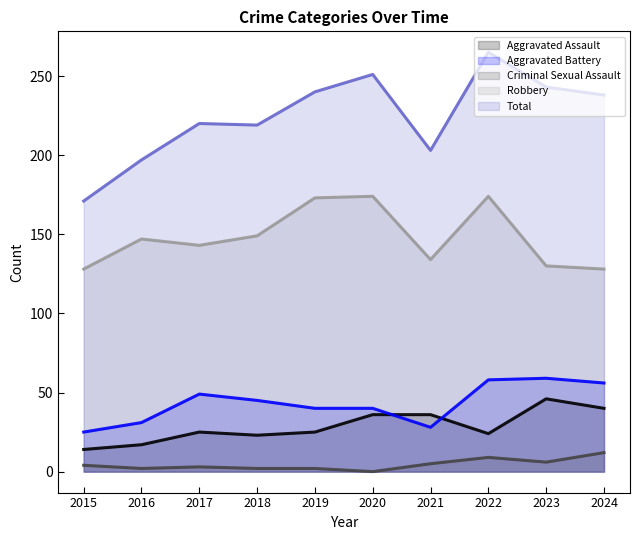

True or false: Robbery and Total cross at least once.

False